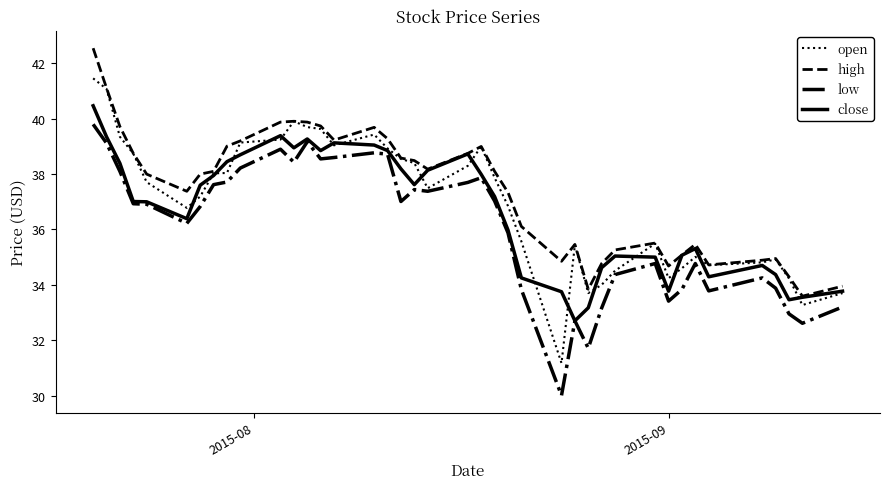

Does the chart have visible grid lines?

No